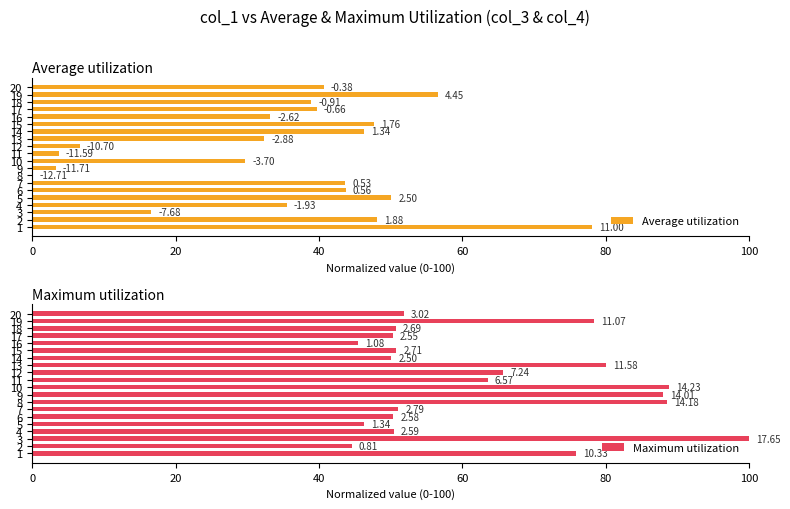

What are all the series names shown in the legend?

Average utilization, Maximum utilization